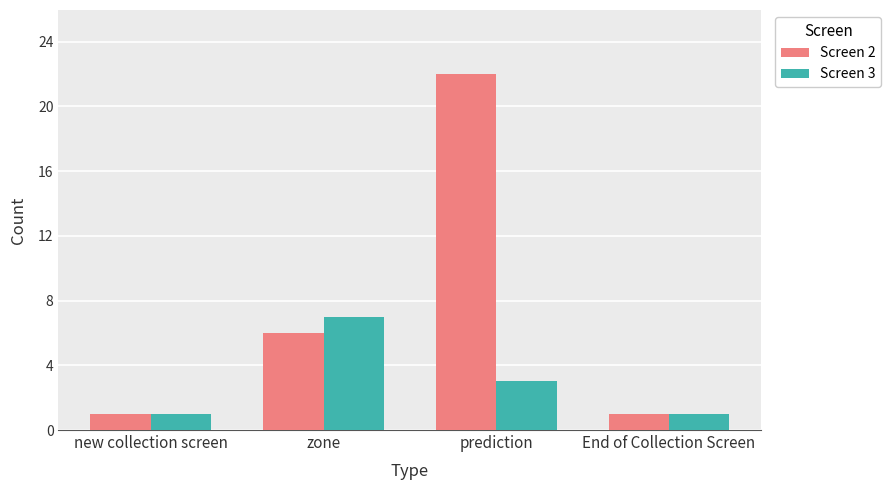

What is the sum of all Screen 2 values?

30